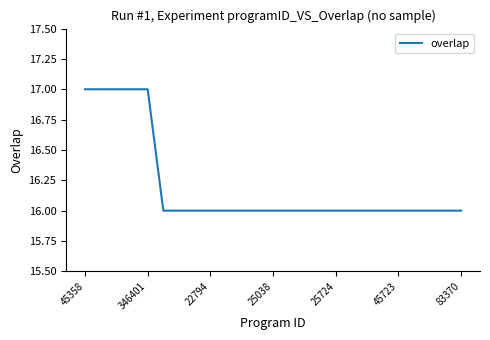

What is the greatest value displayed?

17